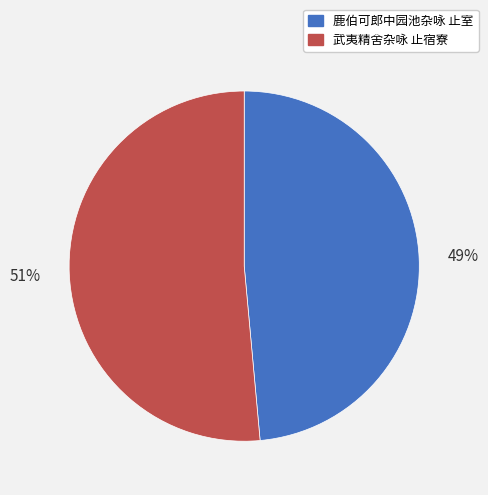

Rank the categories by value from highest to lowest.

武夷精舍杂咏 止宿寮, 鹿伯可郎中园池杂咏 止室